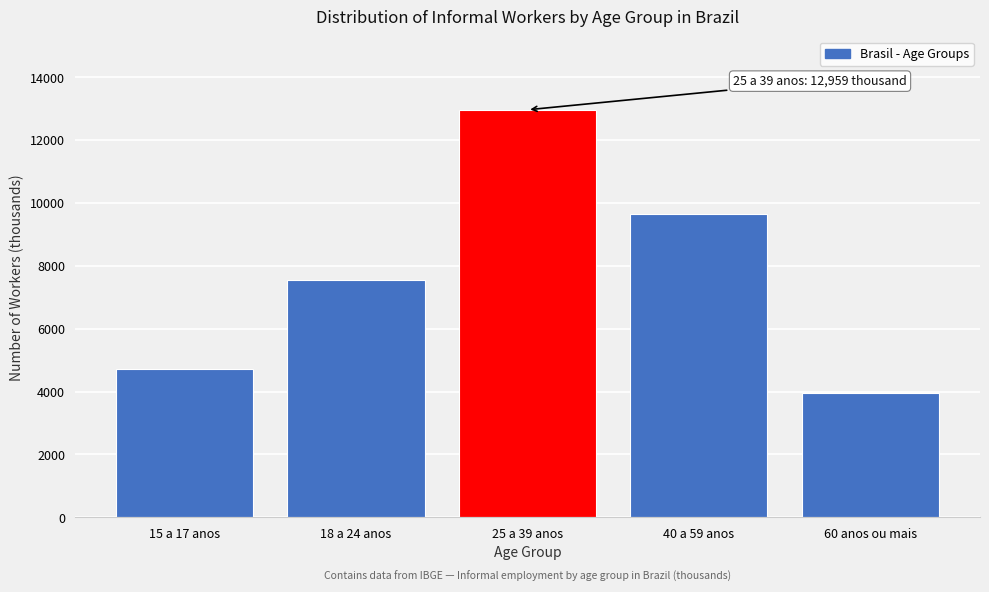

Reading left to right, list all the values displayed in this chart.

15 a 17 anos=4708.1	18 a 24 anos=7554.2	25 a 39 anos=12958.7	40 a 59 anos=9639.9	60 anos ou mais=3938.9